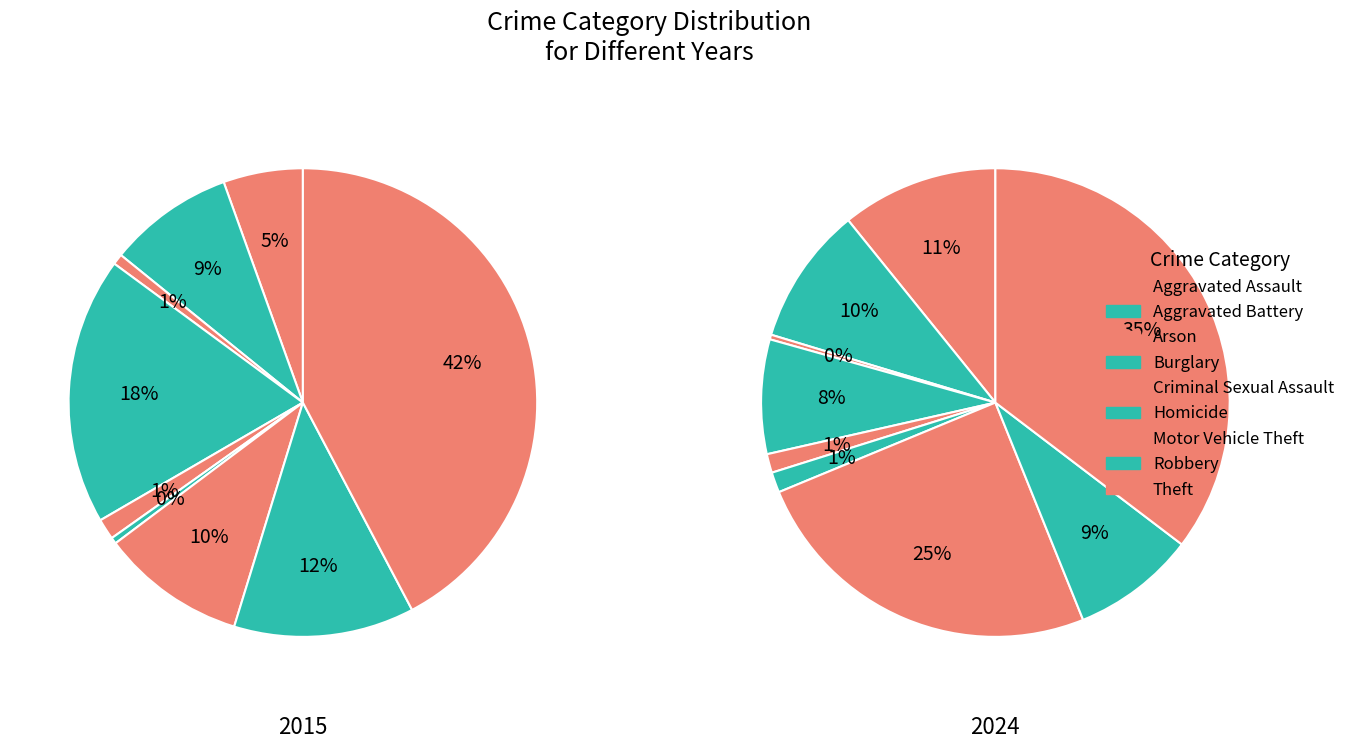

Is there any slice that represents more than half of the pie?

No